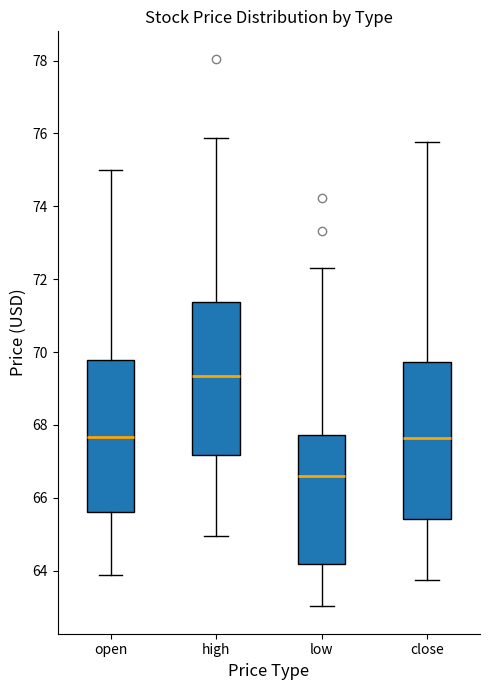

Where does the upper whisker of the box for low end on the y-axis? The values are not printed on the chart, so give them approximately, as read against the axis.

72.4